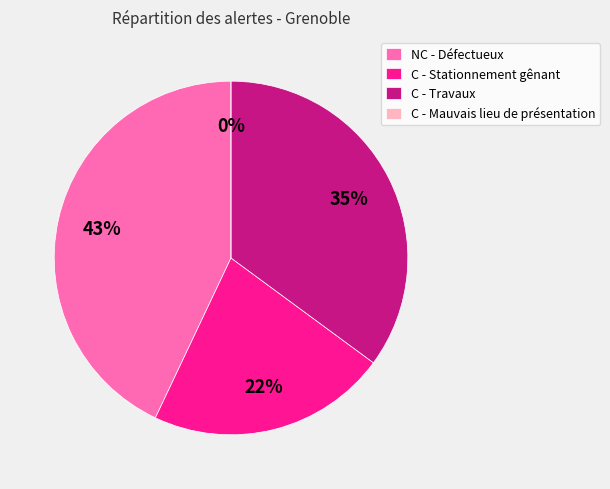

To the nearest percent, what is the difference between the largest and smallest slice percentages?

43%